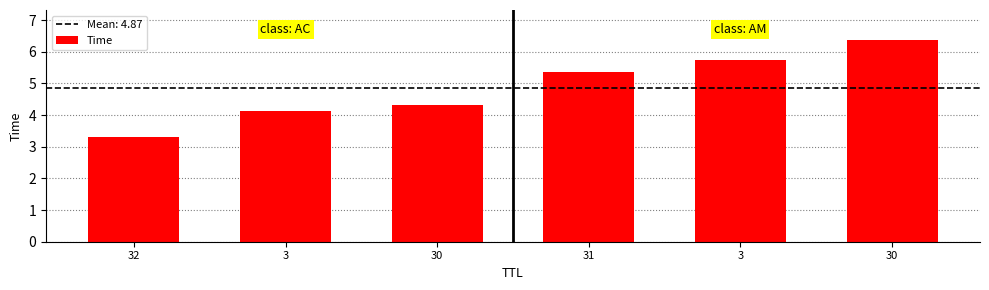

At which category does the chart reach its minimum across all series?

32